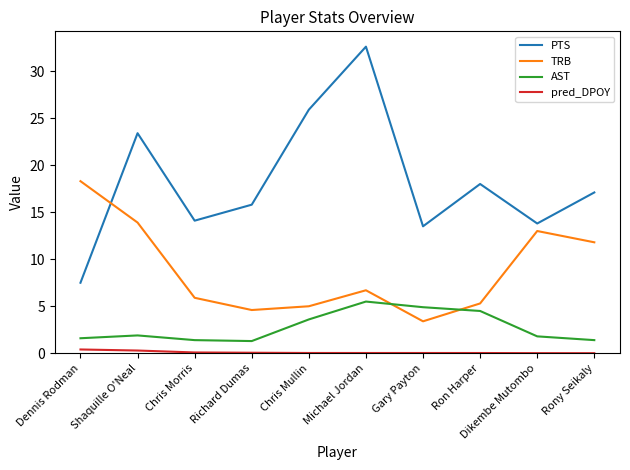

Is it true that AST equals 1.3 at Richard Dumas?

True